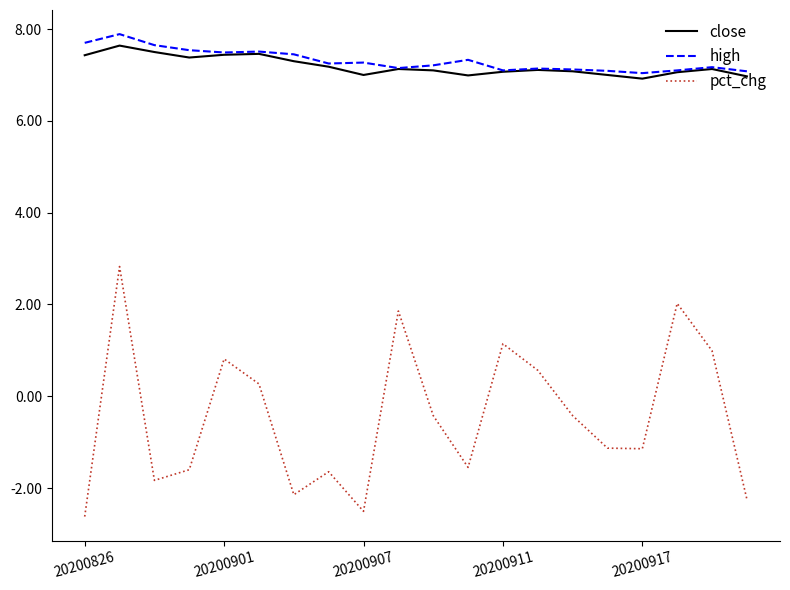

What is the minimum value shown in the chart?

-2.6